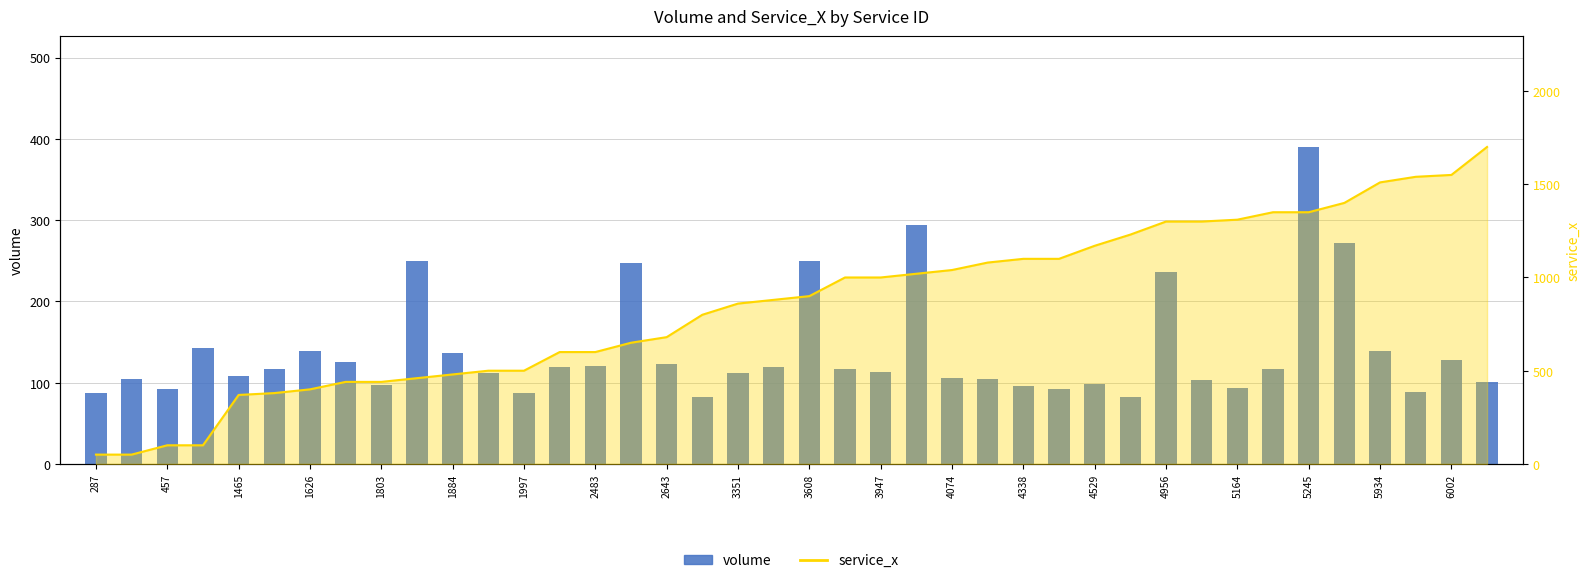

What is the greatest value displayed?

390